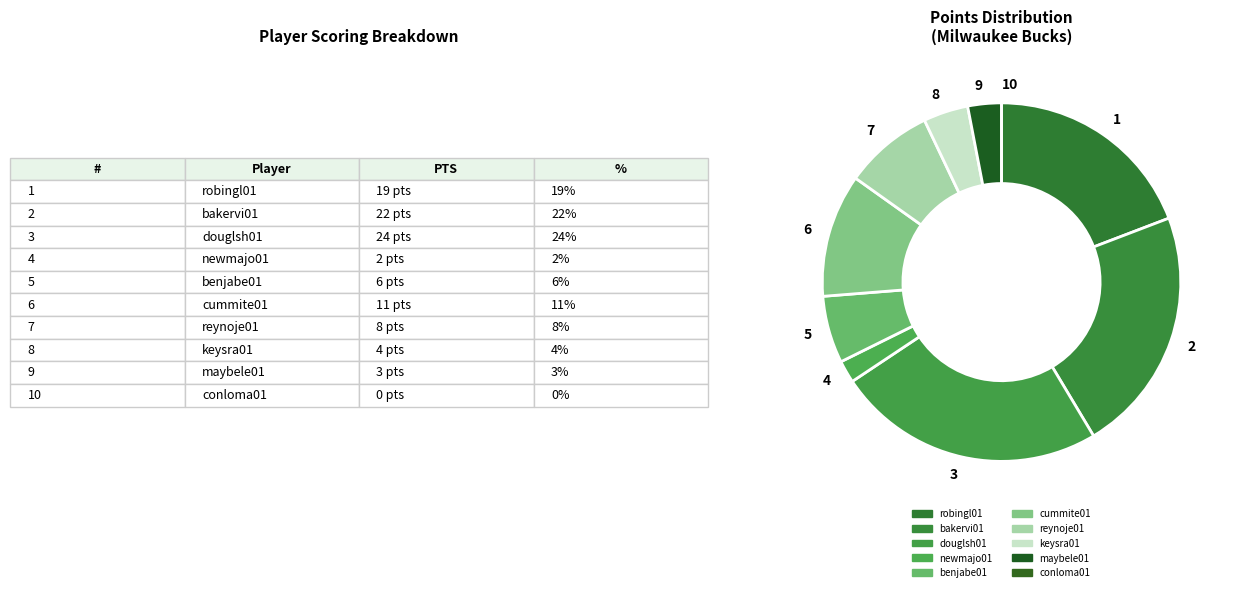

Which has a higher value, 5 or 9?

5